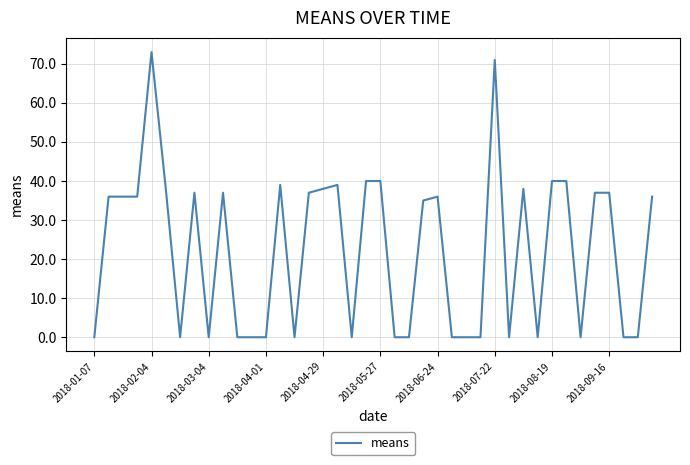

What is the maximum value shown in the chart?

73